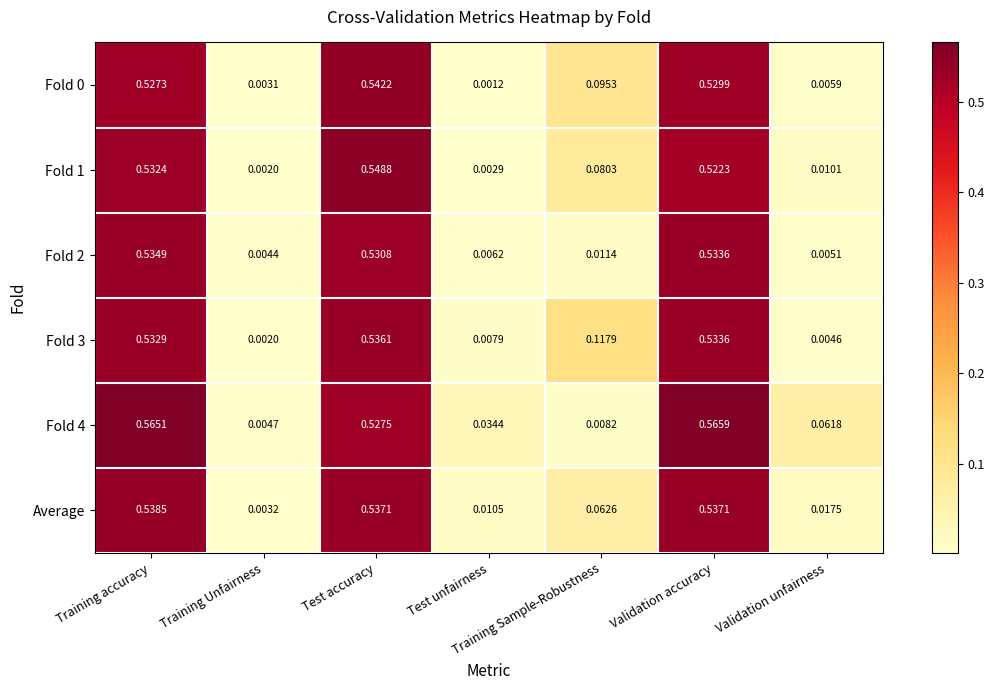

Between Training Sample-Robustness and Validation unfairness, which series saw the biggest shift?

Fold 3